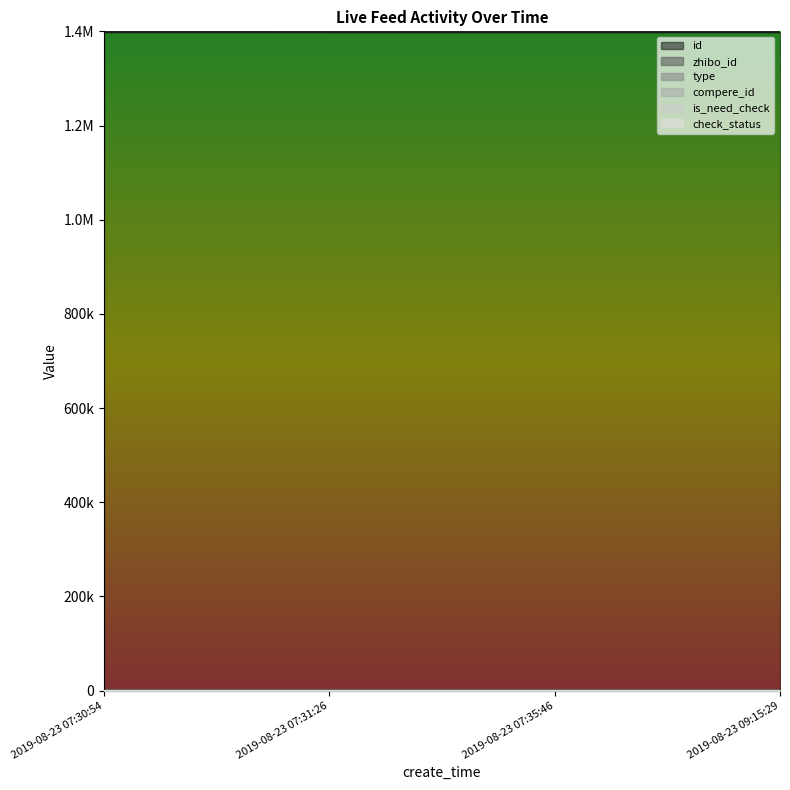

What is the total value across all series at 2019-08-23 07:35:46?

1398494